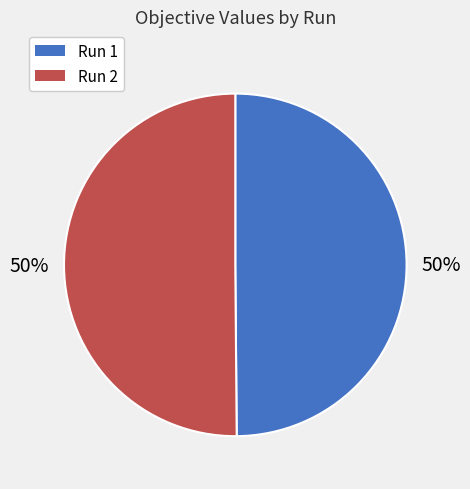

Is it true that Run 2 is 37% of the pie?

False